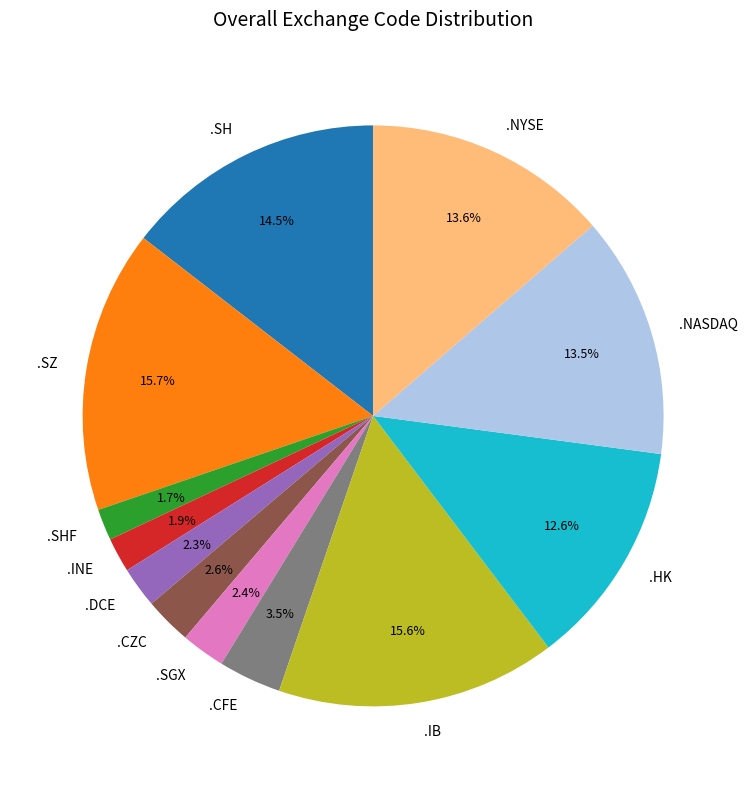

Is the sum of .SH and .SGX greater than half?

No